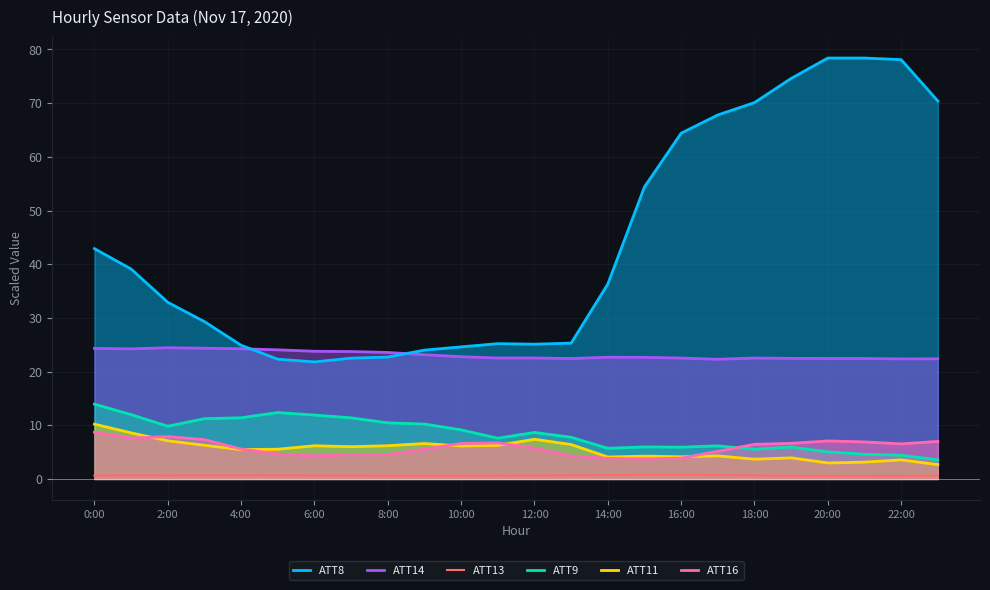

True or false: ATT8 and ATT9 cross at least once.

False